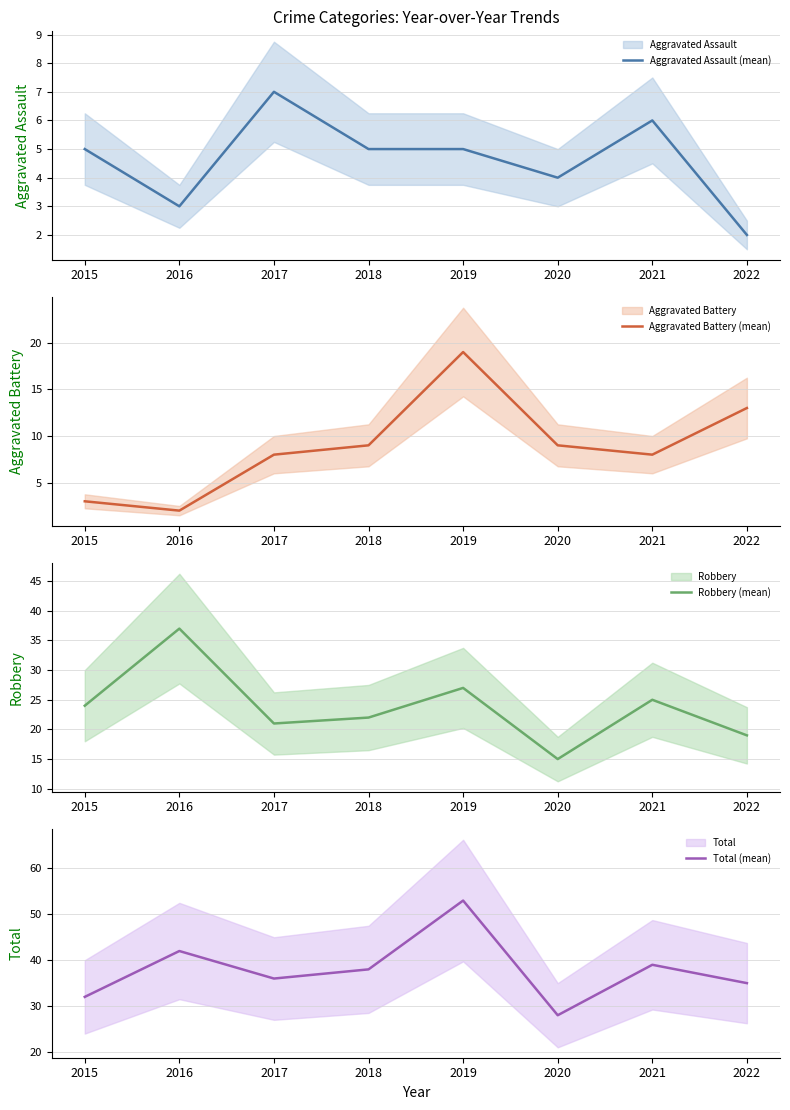

Is it true that Robbery (mean) equals 22 at 2018?

True